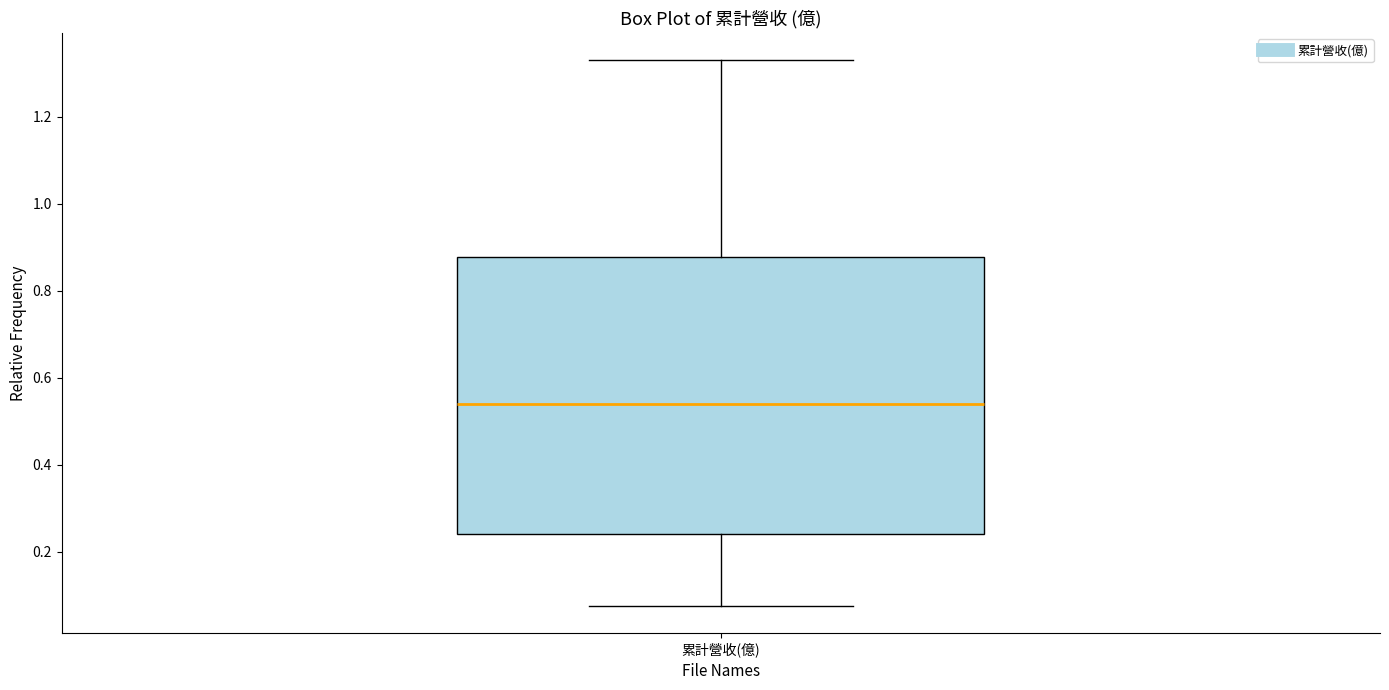

Transcribe this box plot: give where the median line is, the range the box spans, and where the two whiskers end, as read against the y-axis. The values are not printed on the chart, so give them approximately, as read against the axis.

median 0.54, box 0.24 to 0.88, whiskers 0.08 to 1.34